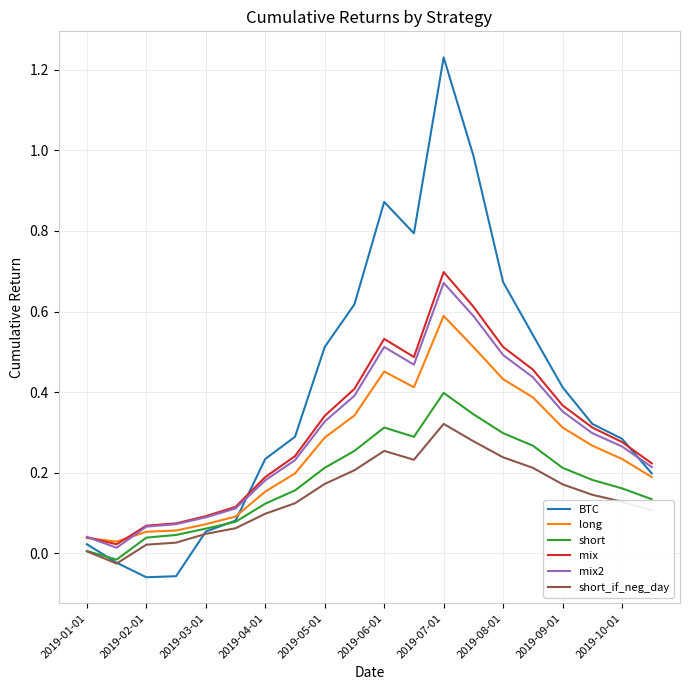

What are all the series names shown in the legend?

BTC, long, short, mix, mix2, short_if_neg_day